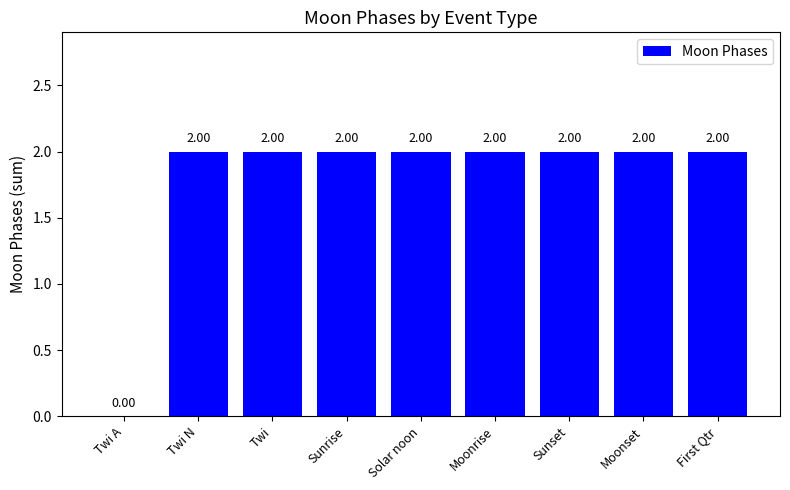

What is the sum of the values at First Qtr and Sunrise?

4